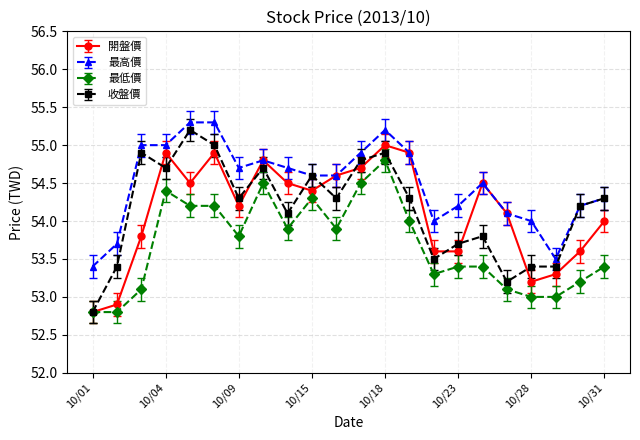

Which series has the largest total across all categories?

最高價